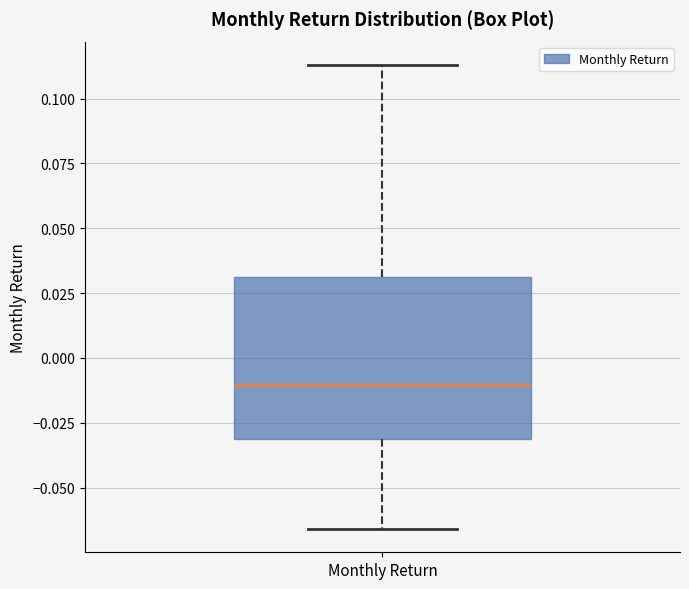

Read this box plot against the y-axis: the position of the median line, the range covered by the box, and the ends of both whiskers. The values are not printed on the chart, so give them approximately, as read against the axis.

median -0.010, box -0.030 to 0.030, whiskers -0.065 to 0.115